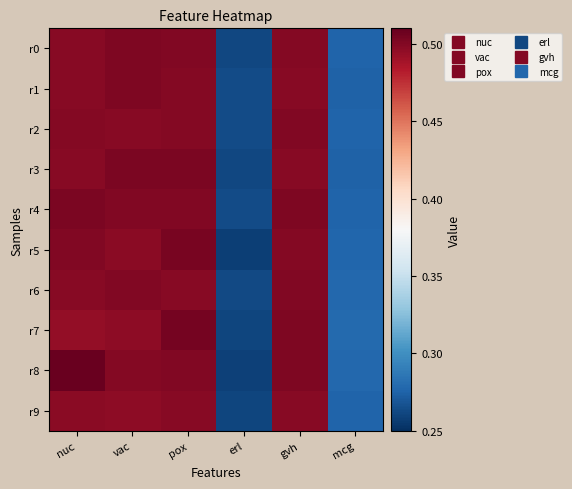

Which series has the largest total across all categories?

r8